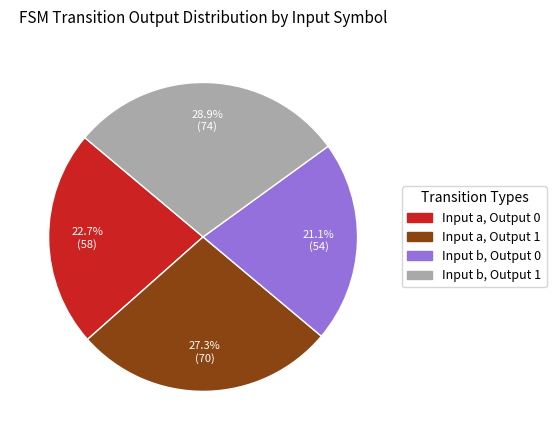

Does Input a, Output 0 account for over 50% of the chart?

No